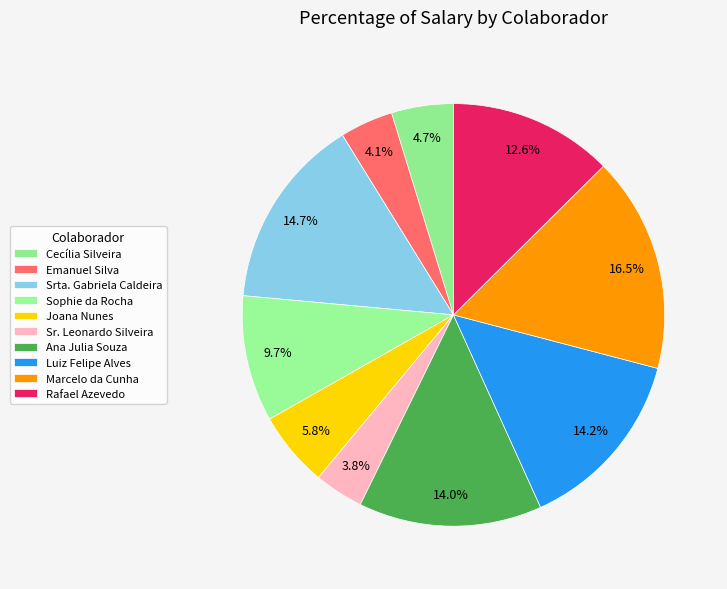

Is there a majority slice in this chart?

No